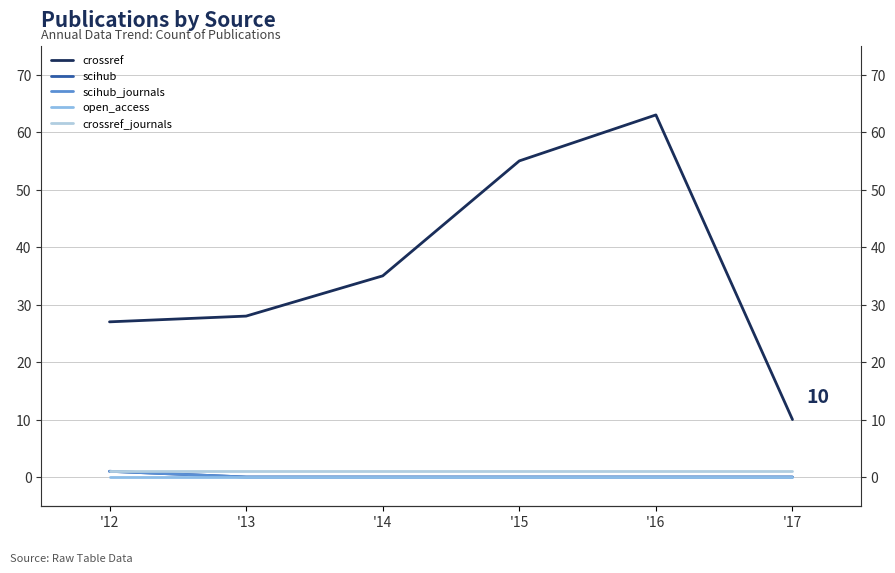

True or false: open_access has more than 2 interior local peaks.

False